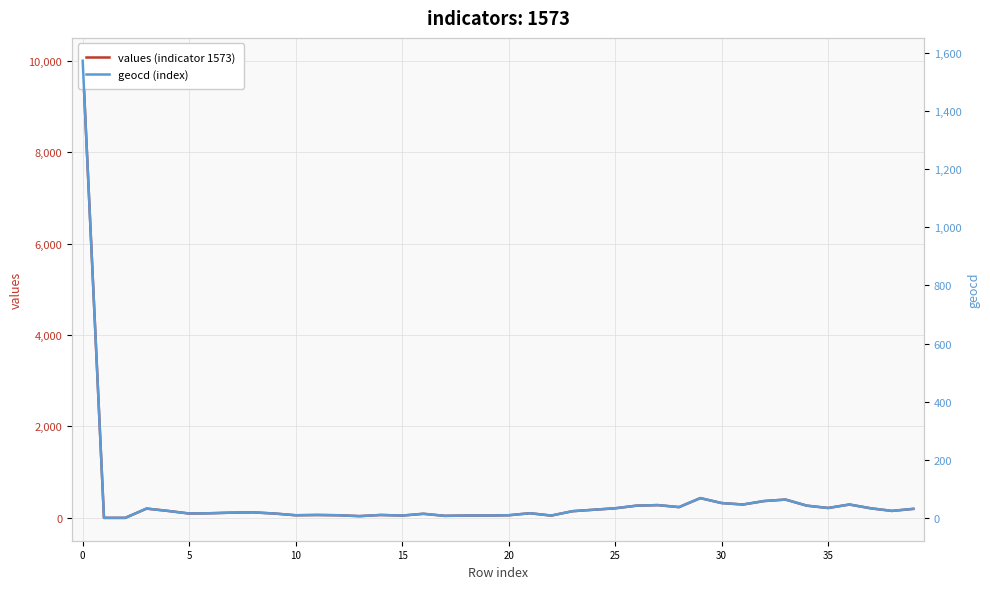

Rank the series by their maximum value, from lowest to highest.

geocd (index), values (indicator 1573)